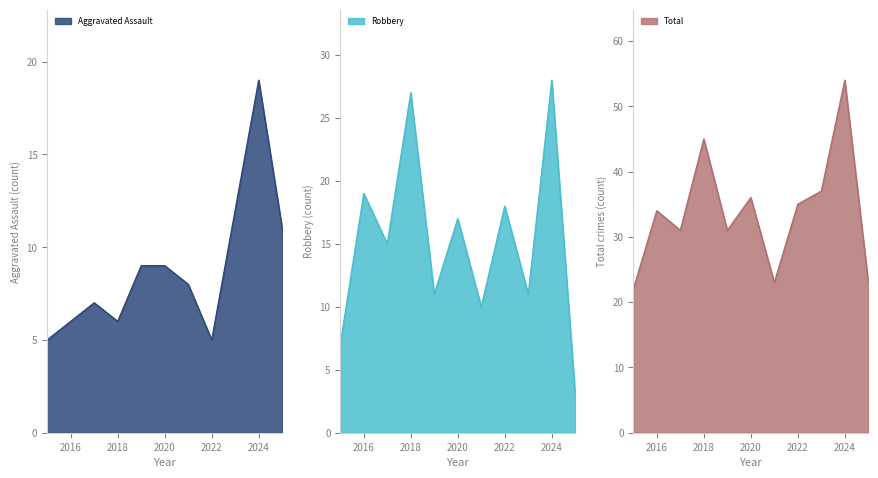

How many data points in Robbery are above 15?

5